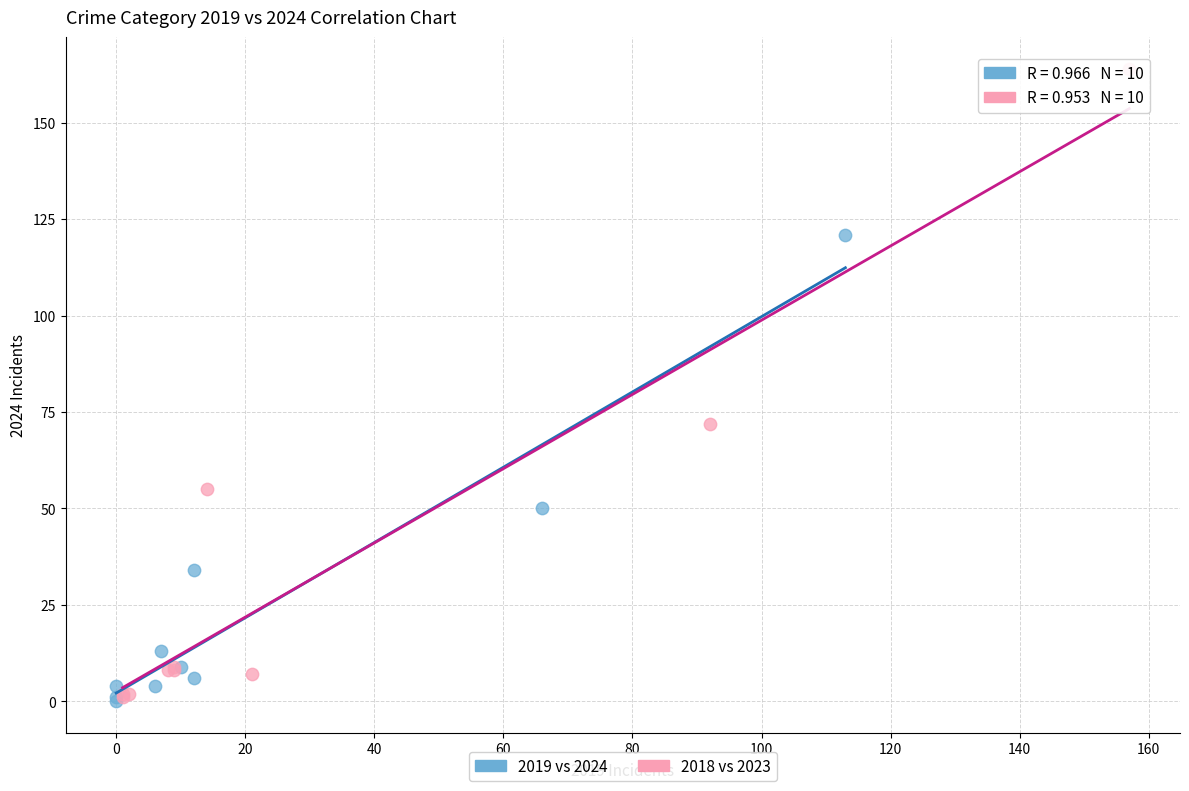

Which series contains the highest Y value?

2018 vs 2023